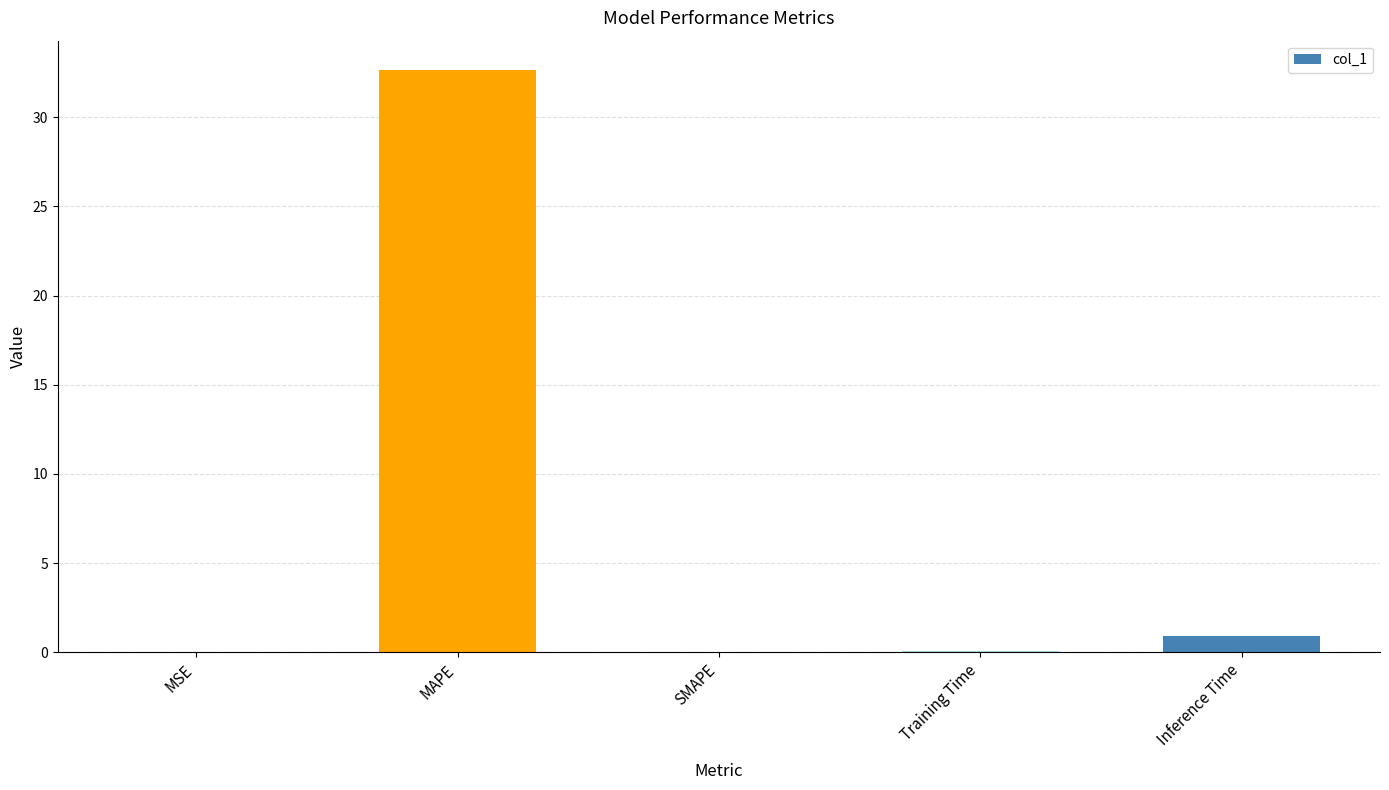

The chart shows a value of 32.6 at MAPE. True or false?

True